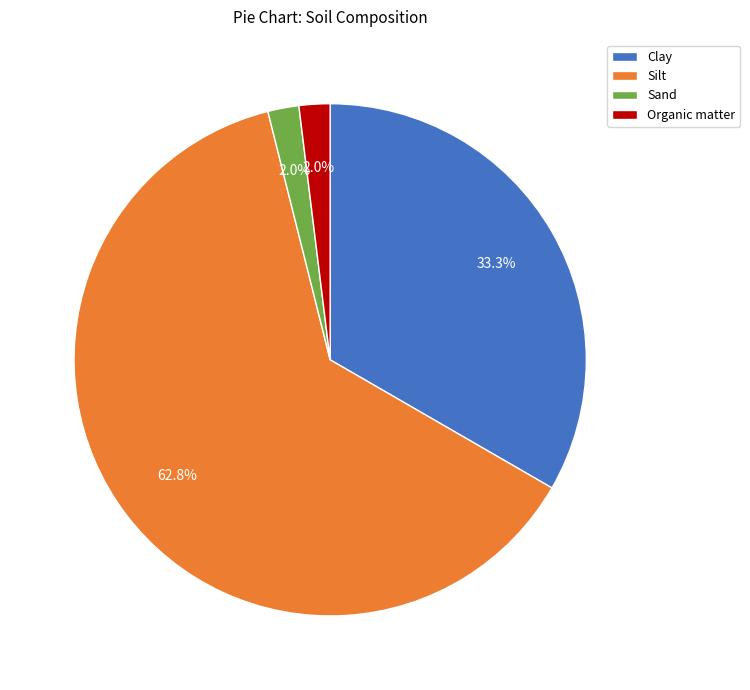

Count the number of slices in the pie.

4